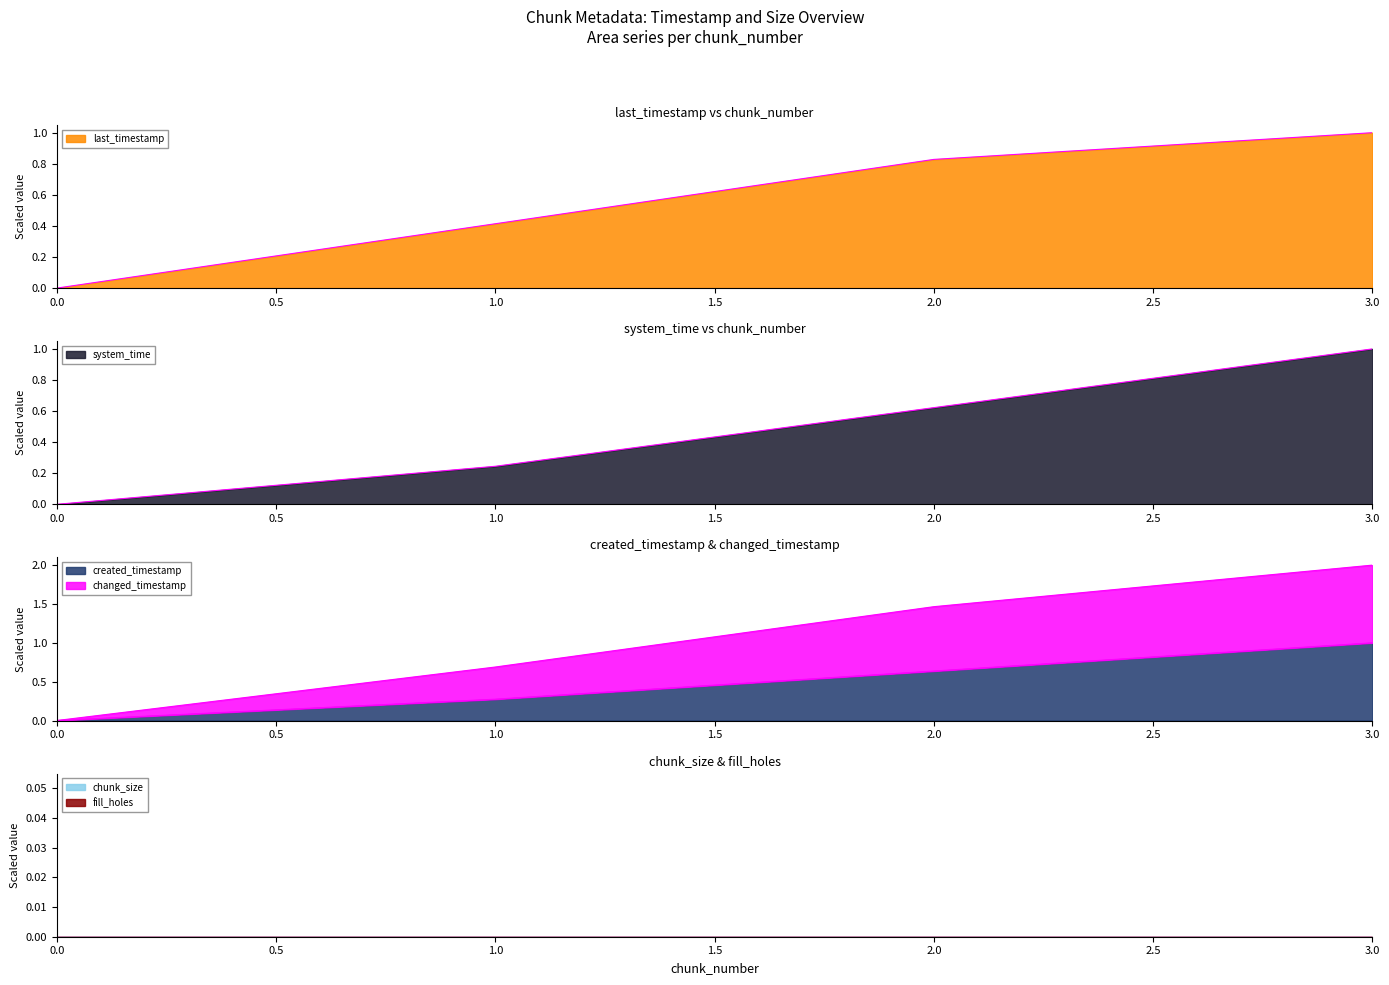

How many created_timestamp values are between 0 and 1?

4